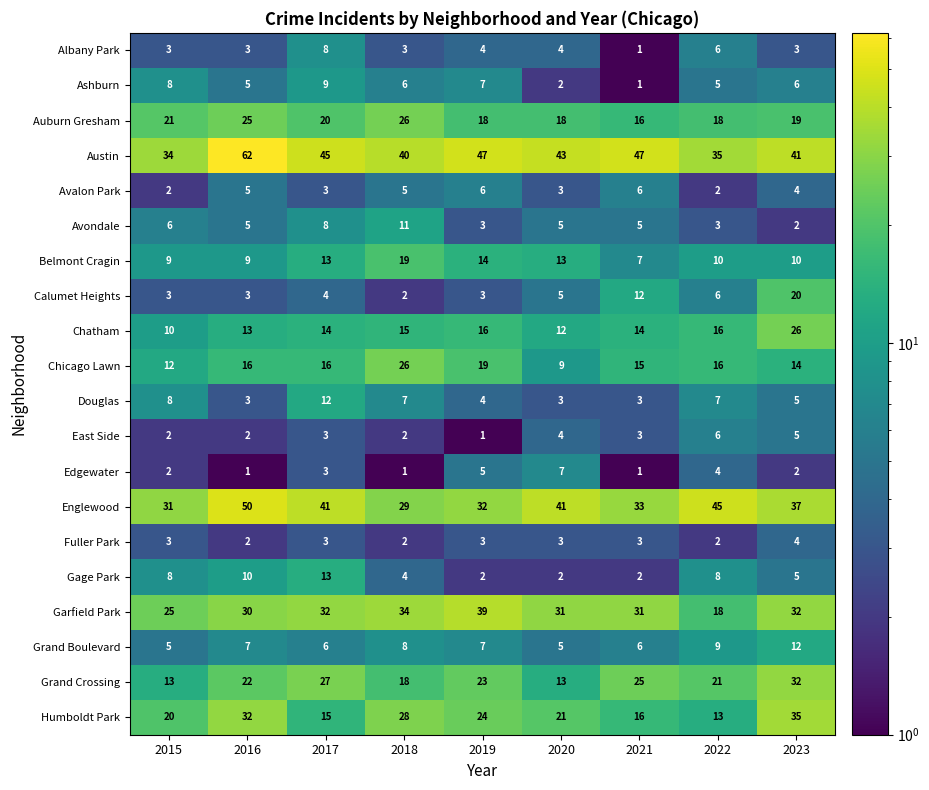

What is the difference between the maximum and minimum values in the East Side series?

5